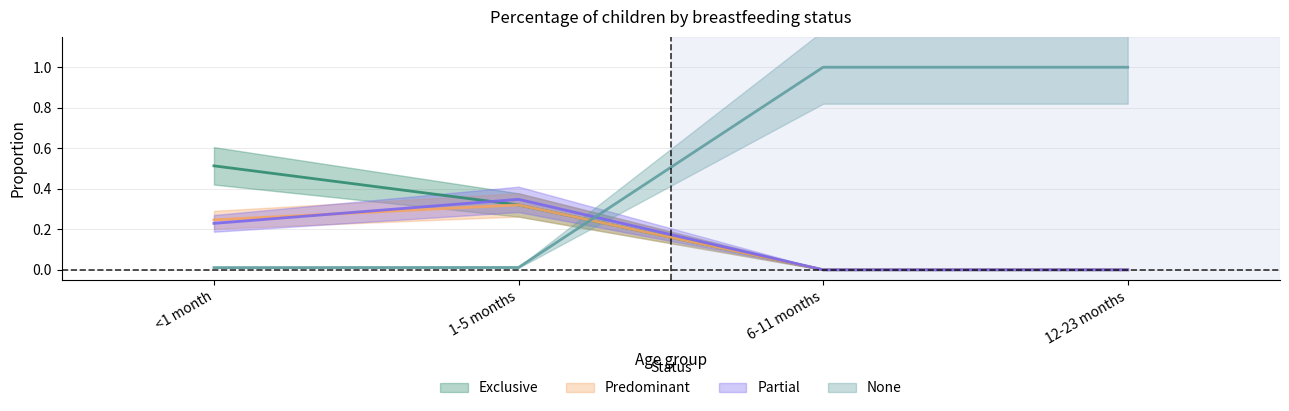

What position from the right is 1-5 months?

3